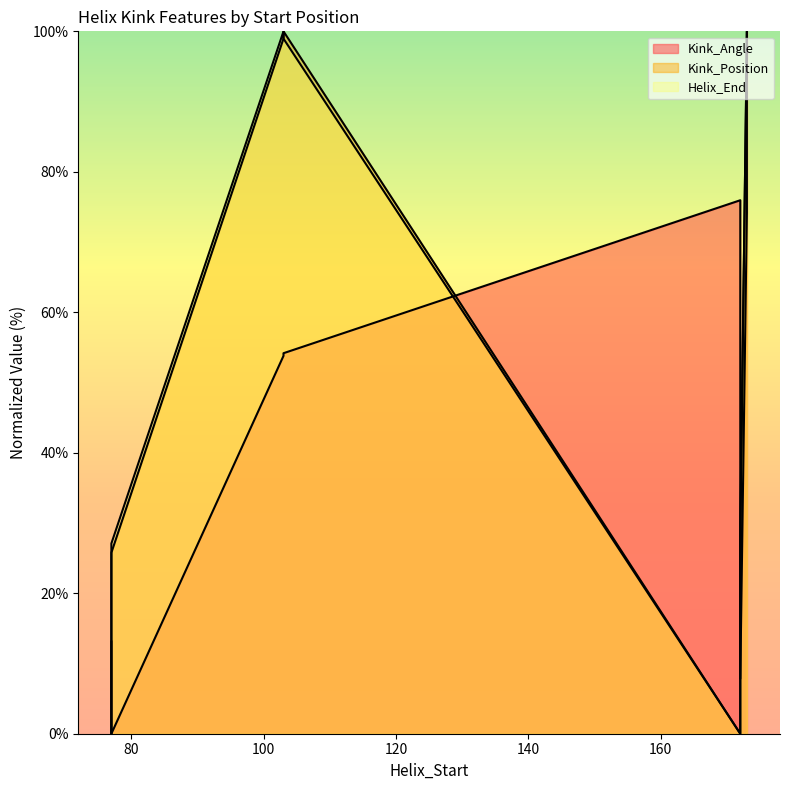

Which series has the largest range (max minus min)?

Kink_Angle